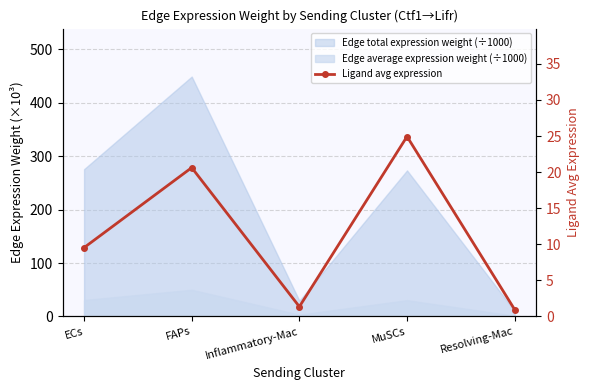

Is it true that the value at MuSCs is 44.3?

False